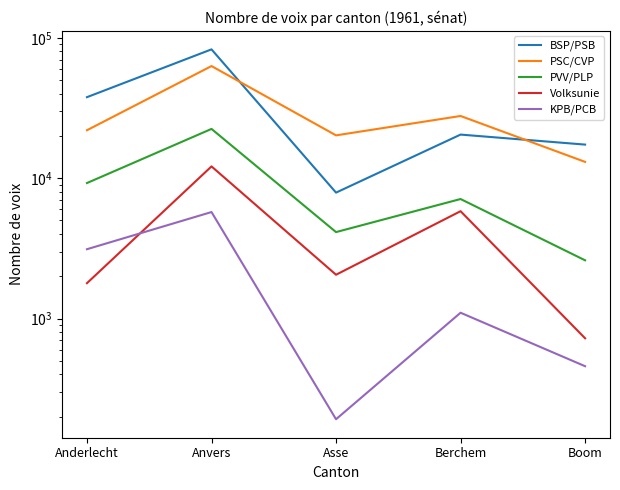

How many distinct data groups are displayed?

5